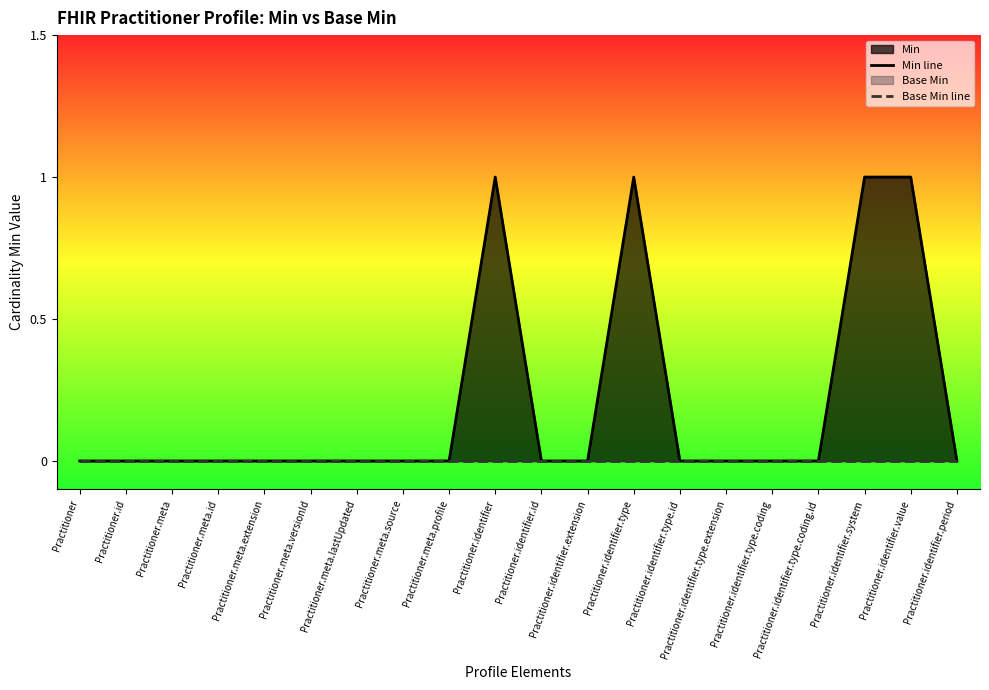

The Min line series shows 0 at Practitioner. True or false?

True